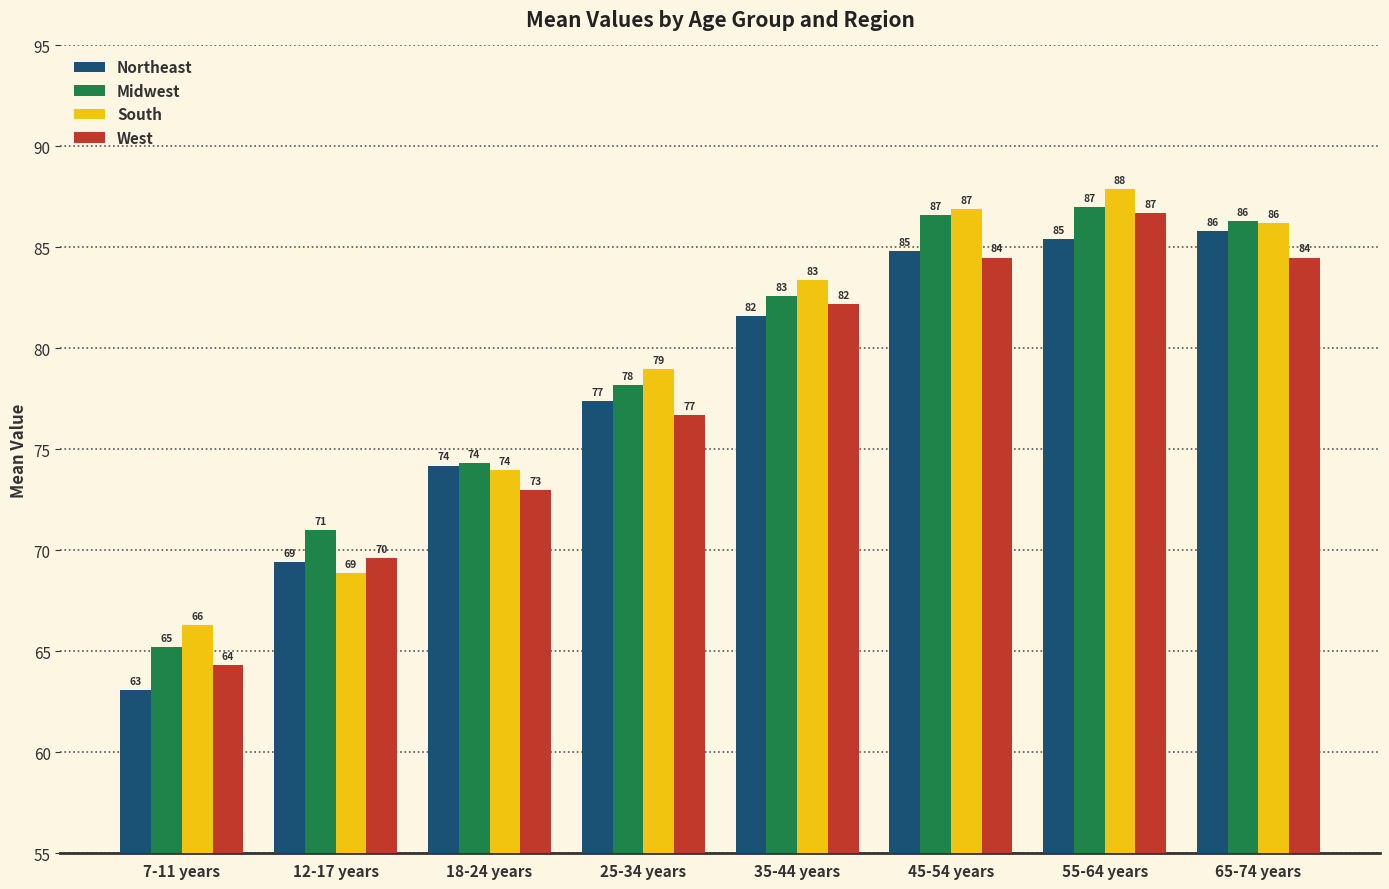

The West series shows 73.0 at 18-24 years. True or false?

True